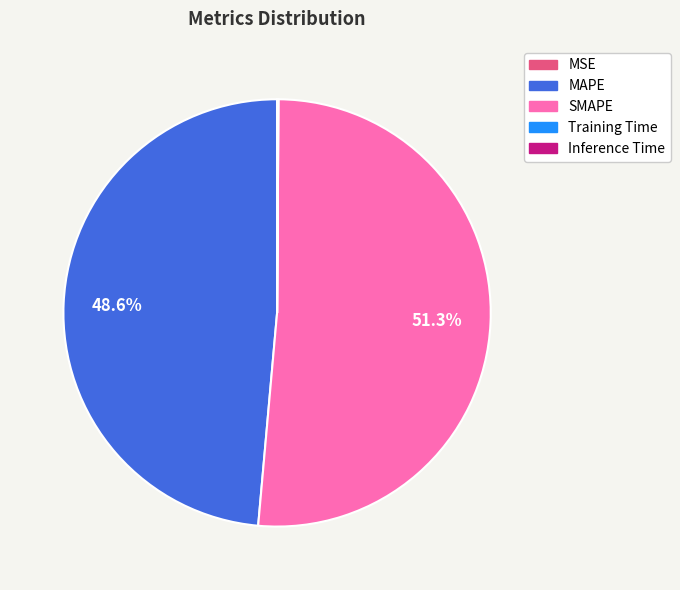

How much of the chart is everything except MAPE?

51.4%